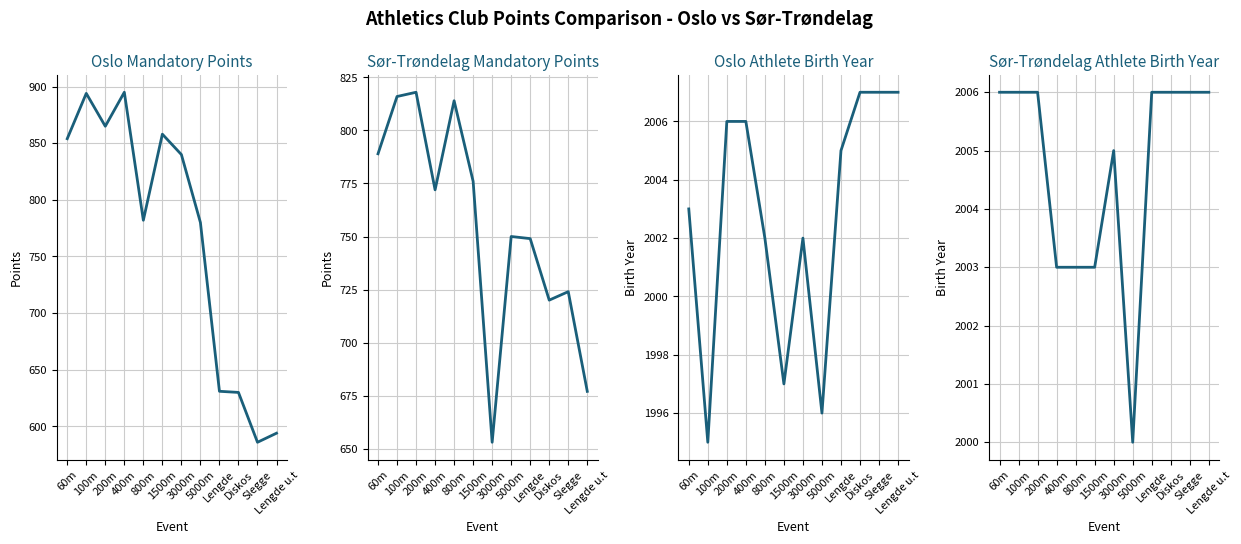

At how many categories does at least one series exceed 1379?

12